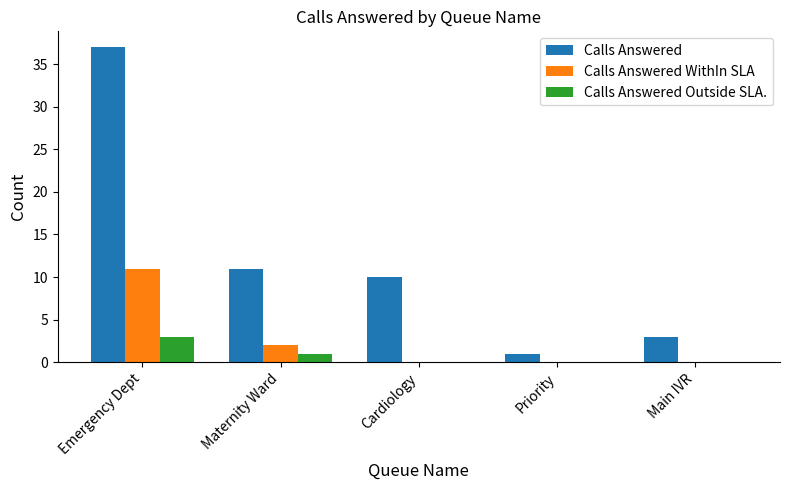

Reading left to right, what are all the values shown in this chart?

Calls Answered: Emergency Dept=37	Maternity Ward=11	Cardiology=10	Priority=1	Main IVR=3
Calls Answered WithIn SLA: Emergency Dept=11	Maternity Ward=2	Cardiology=0	Priority=0	Main IVR=0
Calls Answered Outside SLA.: Emergency Dept=3	Maternity Ward=1	Cardiology=0	Priority=0	Main IVR=0